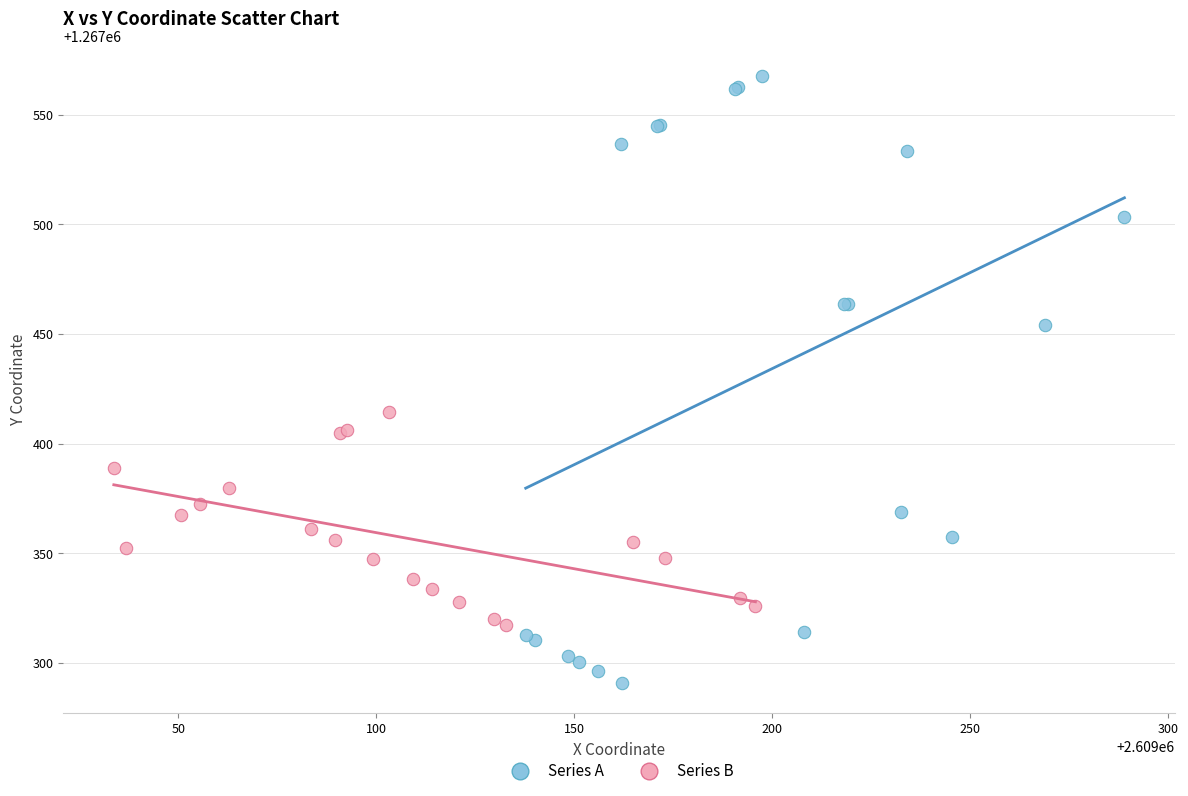

Which series contains the highest Y value?

Series A